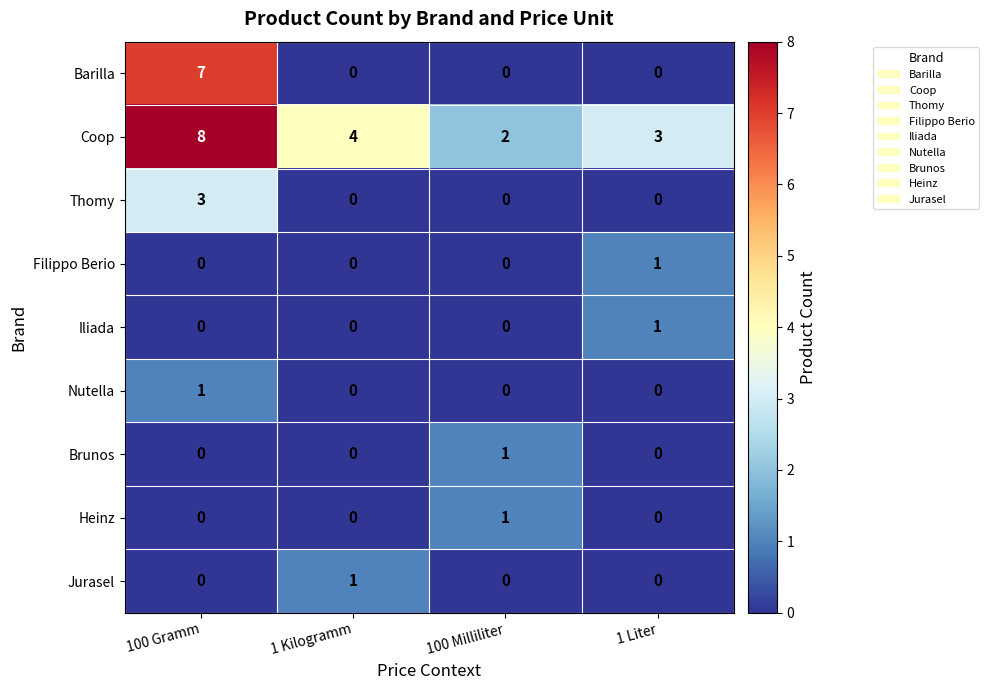

Rank the categories by Coop value from lowest to highest.

100 Milliliter, 1 Liter, 1 Kilogramm, 100 Gramm